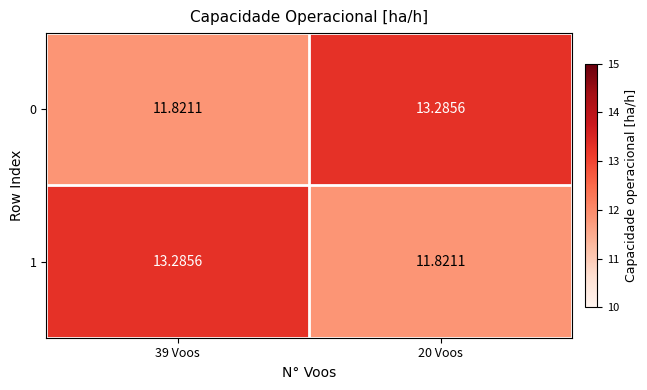

At 39 Voos, list the series in order from largest to smallest.

1, 0